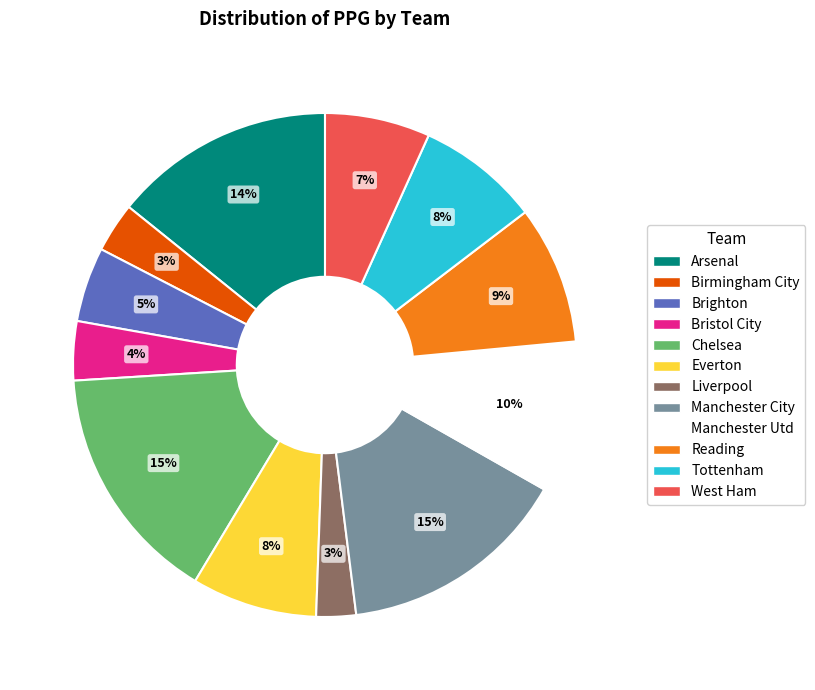

To the nearest percent, what percentage of the pie is Manchester City?

15%